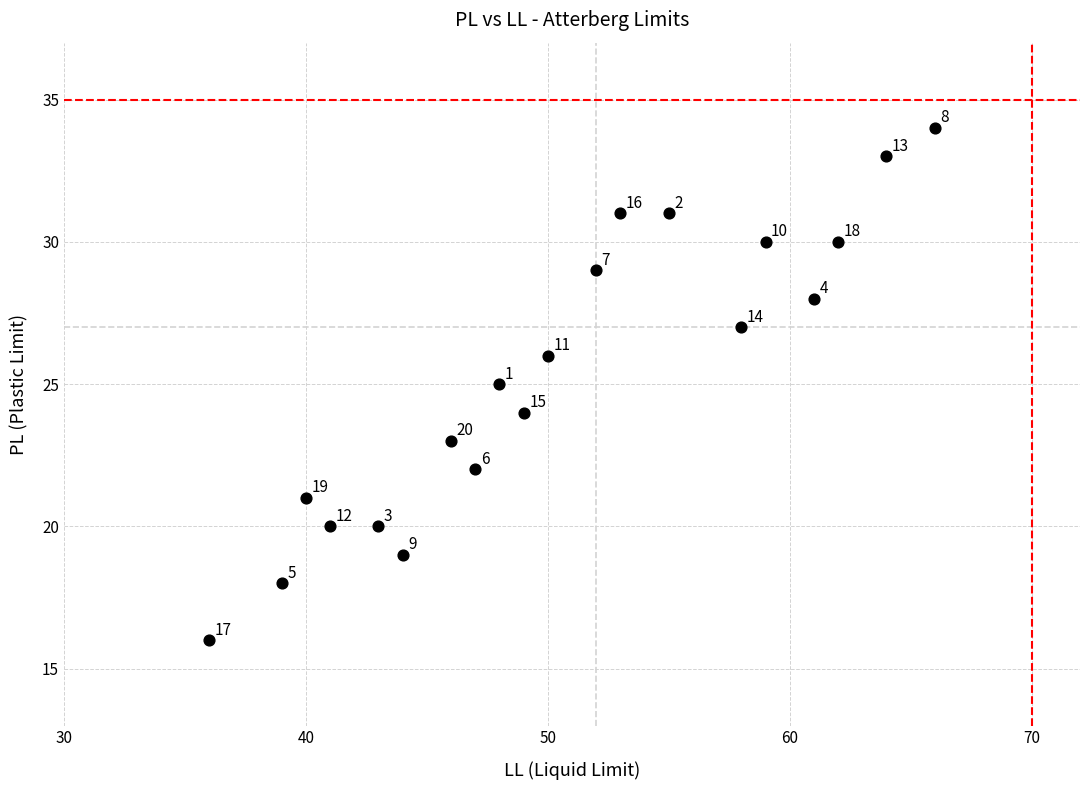

What Y value in the scatter plot is closest to 25?

25